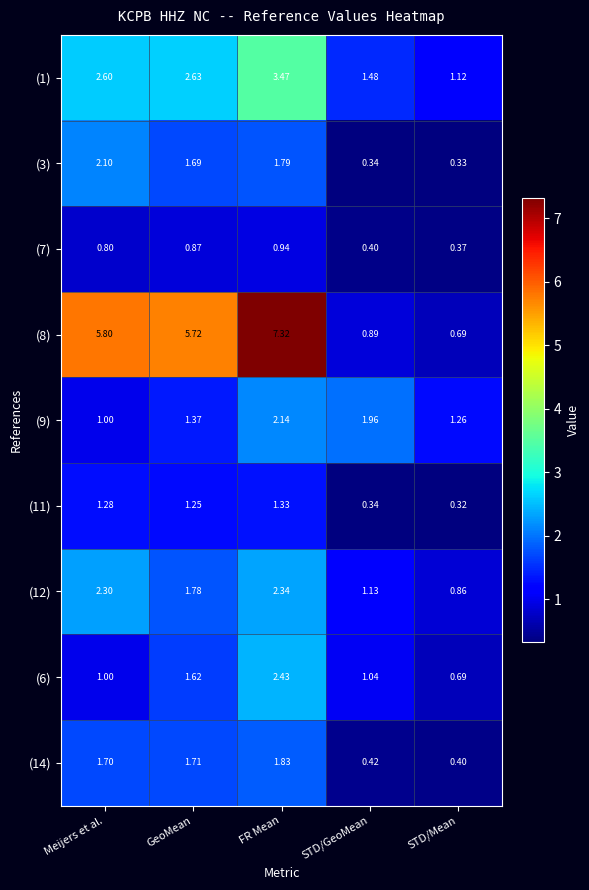

List the labels in order of (3) value, smallest first.

STD/Mean, STD/GeoMean, GeoMean, FR Mean, Meijers et al.